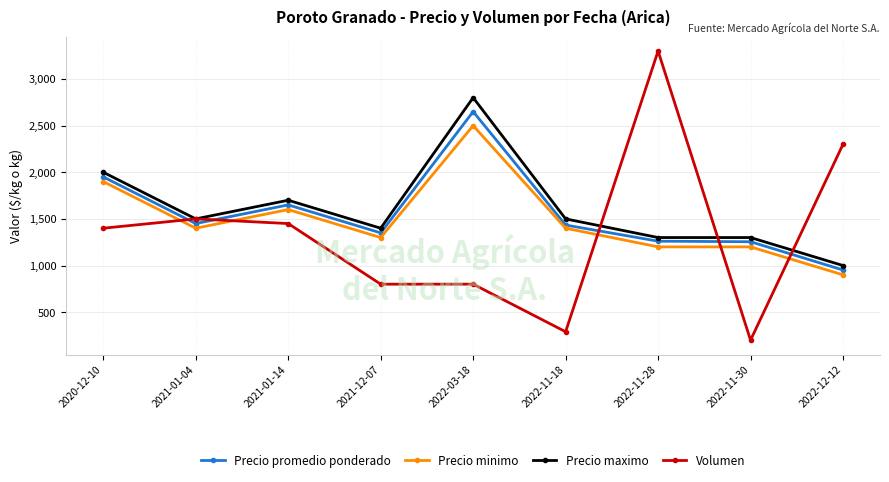

Where is the first local maximum for Precio minimo?

2021-01-14